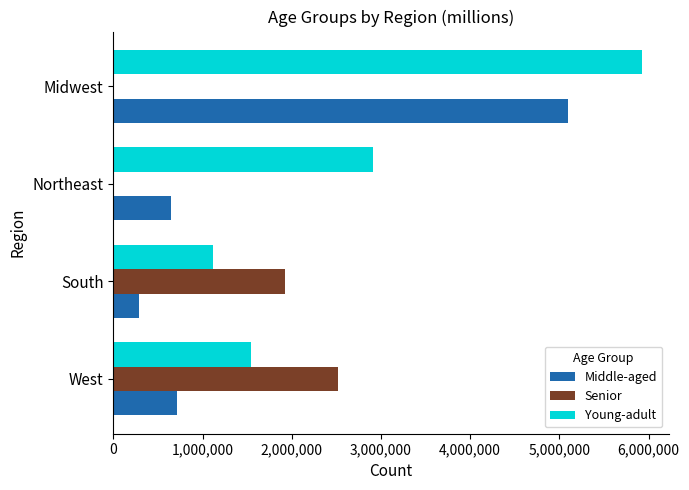

Which category has the highest value across all series?

Midwest